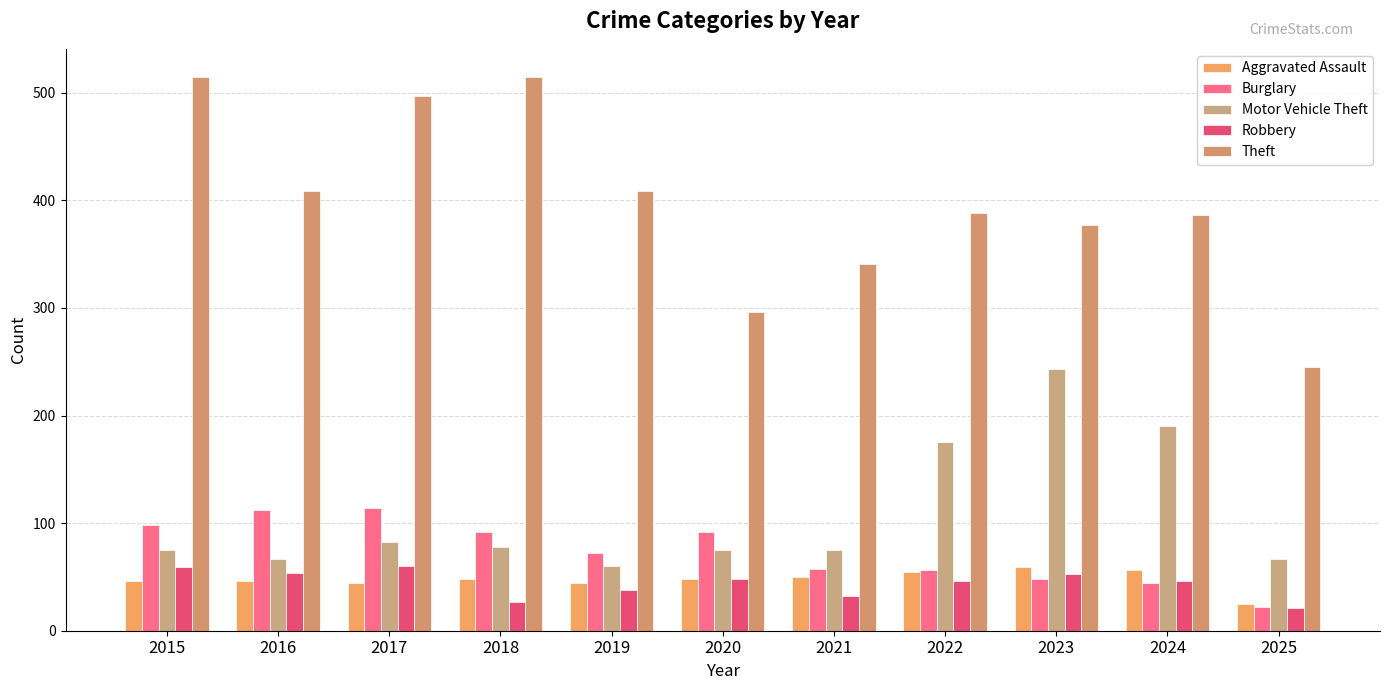

Is it true that Theft equals 833 at 2015?

False